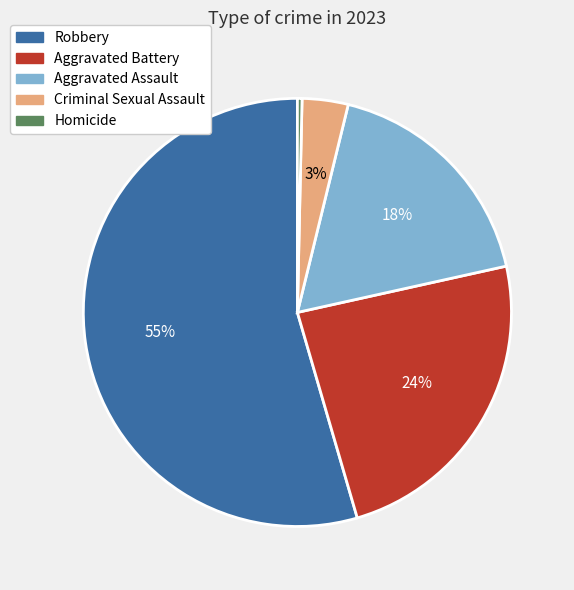

Rank the categories by value from highest to lowest.

Robbery, Aggravated Battery, Aggravated Assault, Criminal Sexual Assault, Homicide